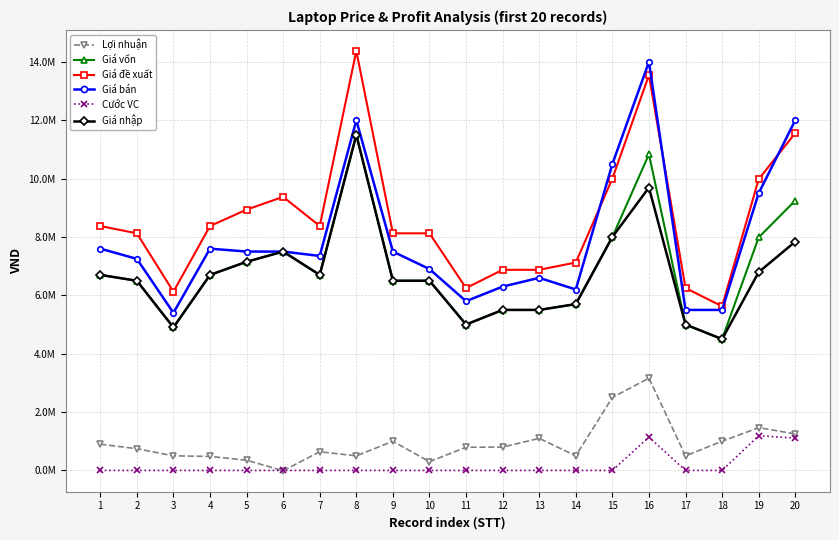

What are all the series names shown in the legend?

Lợi nhuận, Giá vốn, Giá đề xuất, Giá bán, Cước VC, Giá nhập